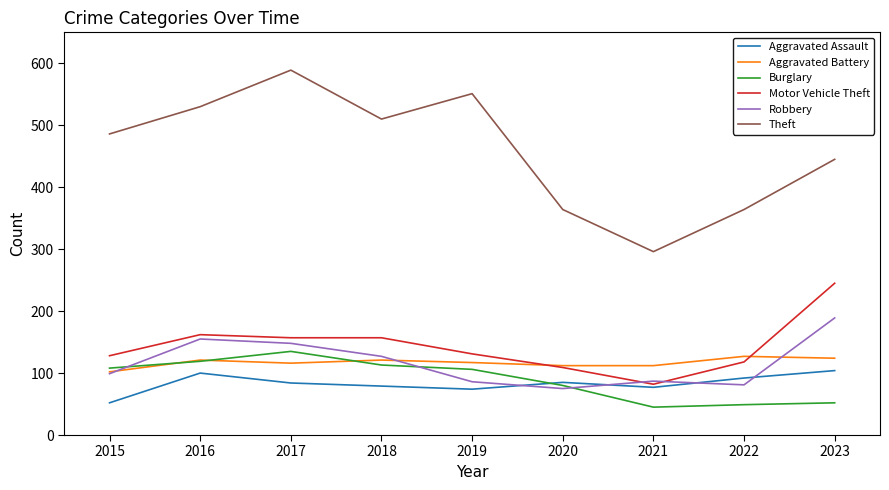

At which category does the chart reach its peak across all series?

2017